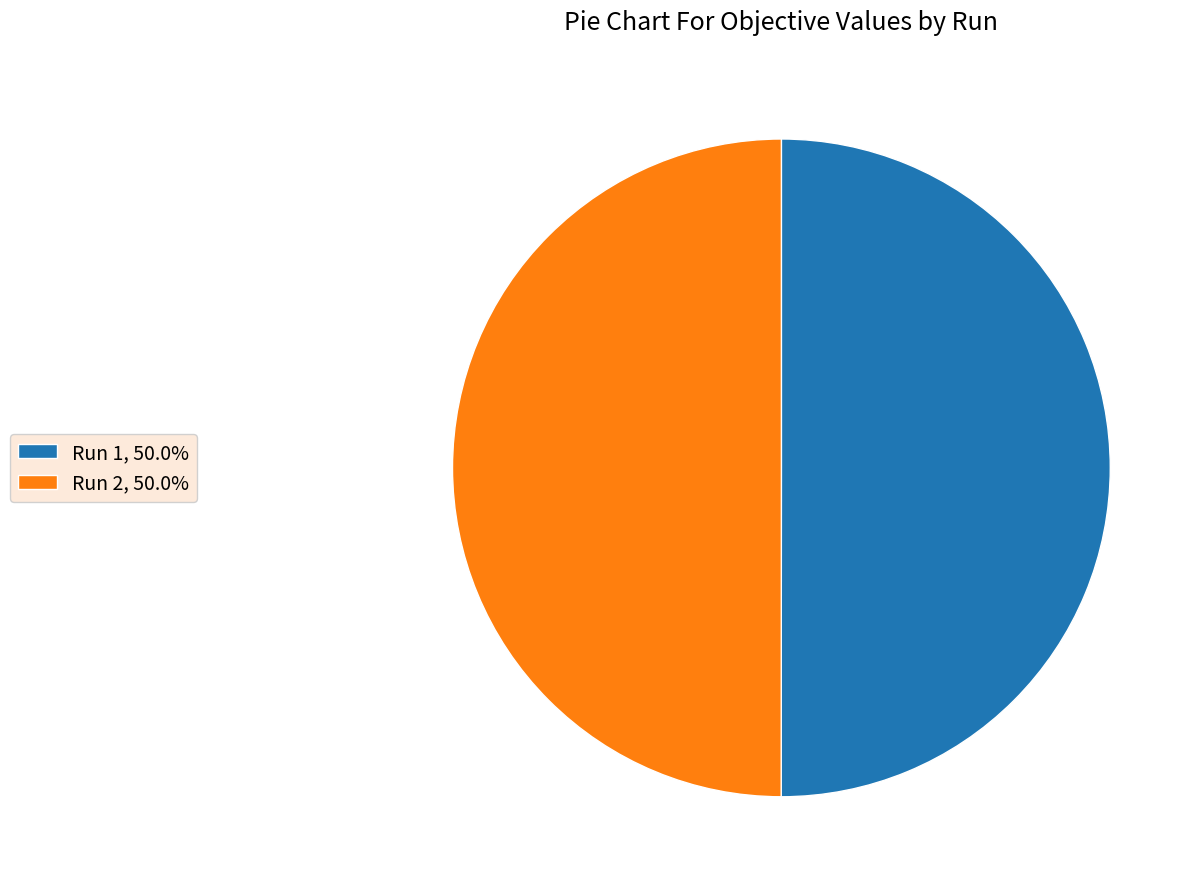

Combined, do Run 1, 50.0% and Run 2, 50.0% account for over 50%?

Yes